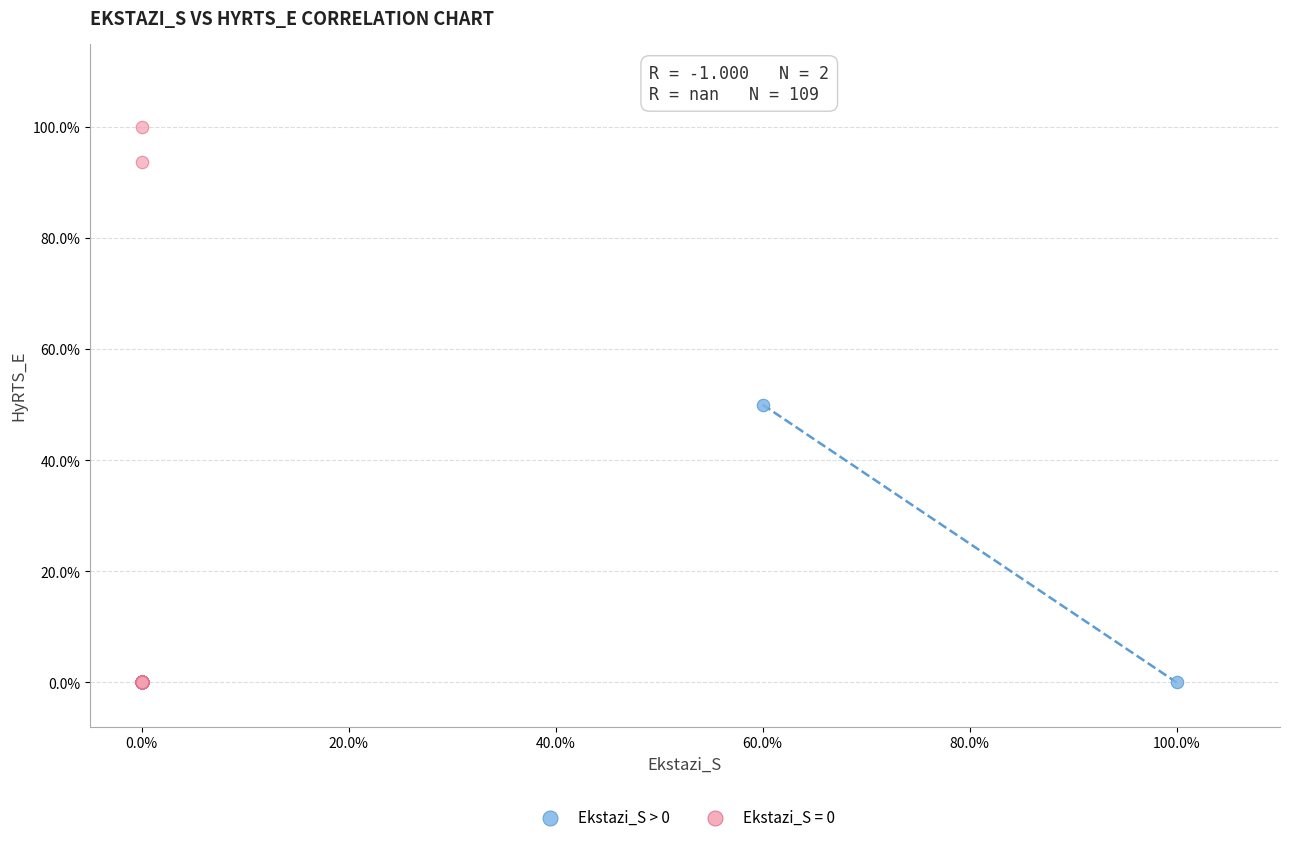

What are all the series names shown in the legend?

Ekstazi_S > 0, Ekstazi_S = 0